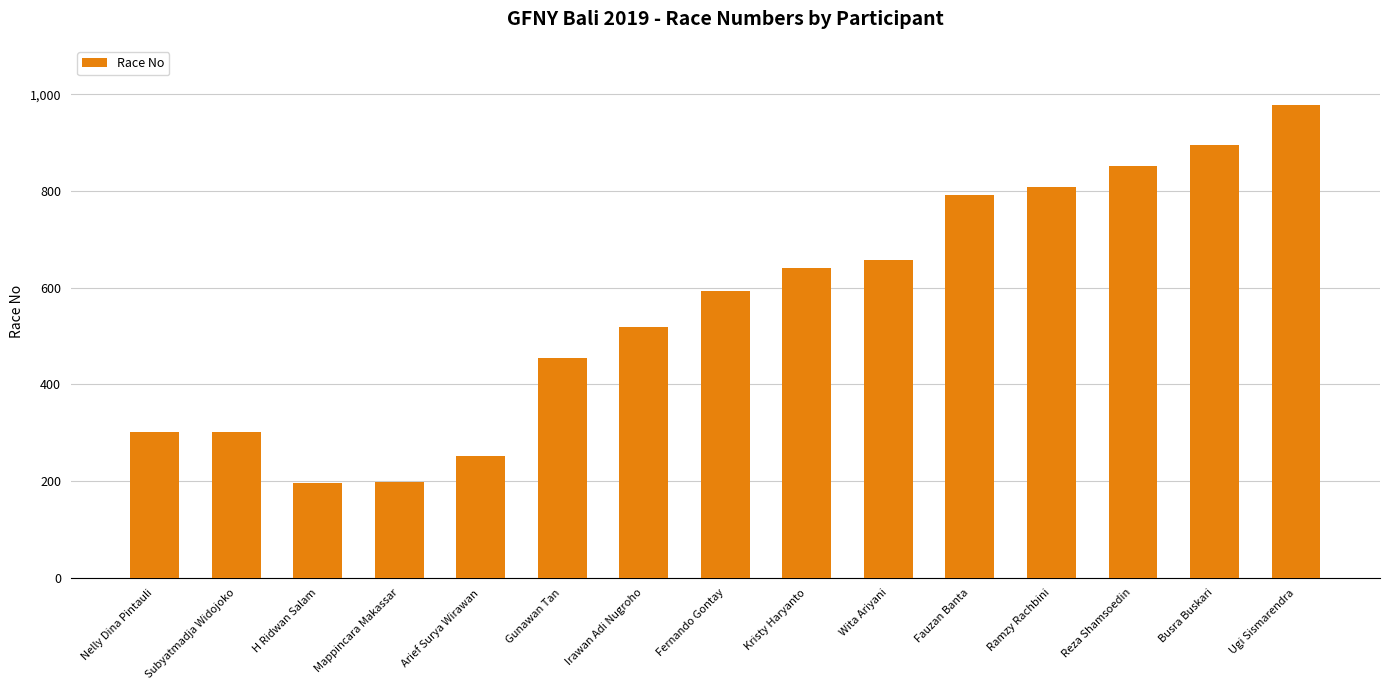

What value does the data have at Subyatmadja Widojoko?

302